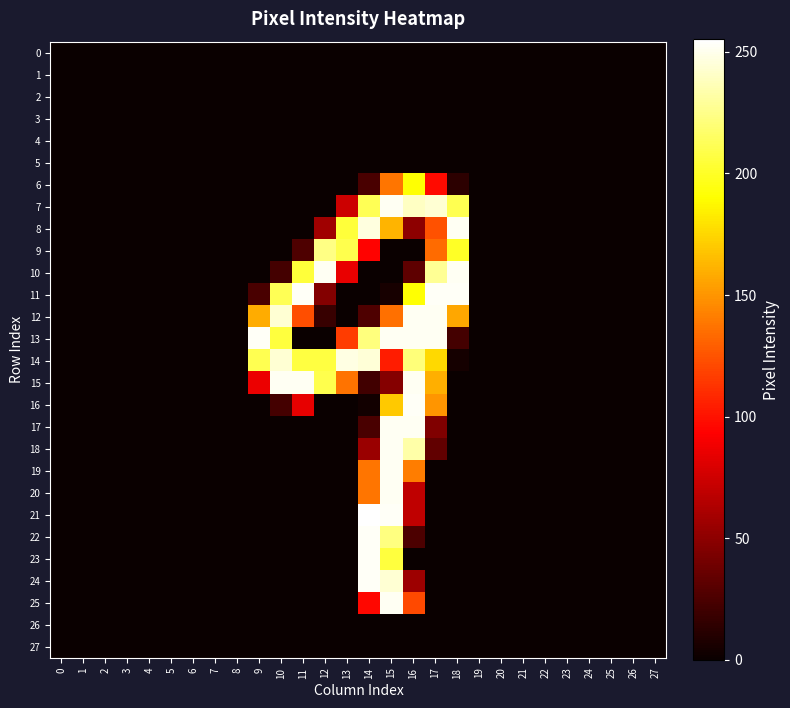

Reading left to right, list all the values displayed in this chart.

0: 0=0	1=0	2=0	3=0	4=0	5=0	6=0	7=0	8=0	9=0	10=0	11=0	12=0	13=0	14=0	15=0	16=0	17=0	18=0	19=0	20=0	21=0	22=0	23=0	24=0	25=0	26=0	27=0
1: 0=0	1=0	2=0	3=0	4=0	5=0	6=0	7=0	8=0	9=0	10=0	11=0	12=0	13=0	14=0	15=0	16=0	17=0	18=0	19=0	20=0	21=0	22=0	23=0	24=0	25=0	26=0	27=0
2: 0=0	1=0	2=0	3=0	4=0	5=0	6=0	7=0	8=0	9=0	10=0	11=0	12=0	13=0	14=0	15=0	16=0	17=0	18=0	19=0	20=0	21=0	22=0	23=0	24=0	25=0	26=0	27=0
3: 0=0	1=0	2=0	3=0	4=0	5=0	6=0	7=0	8=0	9=0	10=0	11=0	12=0	13=0	14=0	15=0	16=0	17=0	18=0	19=0	20=0	21=0	22=0	23=0	24=0	25=0	26=0	27=0
4: 0=0	1=0	2=0	3=0	4=0	5=0	6=0	7=0	8=0	9=0	10=0	11=0	12=0	13=0	14=0	15=0	16=0	17=0	18=0	19=0	20=0	21=0	22=0	23=0	24=0	25=0	26=0	27=0
5: 0=0	1=0	2=0	3=0	4=0	5=0	6=0	7=0	8=0	9=0	10=0	11=0	12=0	13=0	14=0	15=0	16=0	17=0	18=0	19=0	20=0	21=0	22=0	23=0	24=0	25=0	26=0	27=0
6: 0=0	1=0	2=0	3=0	4=0	5=0	6=0	7=0	8=0	9=0	10=0	11=0	12=0	13=0	14=24	15=138	16=191	17=97	18=13	19=0	20=0	21=0	22=0	23=0	24=0	25=0	26=0	27=0
7: 0=0	1=0	2=0	3=0	4=0	5=0	6=0	7=0	8=0	9=0	10=0	11=0	12=0	13=74	14=212	15=252	16=240	17=244	18=211	19=0	20=0	21=0	22=0	23=0	24=0	25=0	26=0	27=0
8: 0=0	1=0	2=0	3=0	4=0	5=0	6=0	7=0	8=0	9=0	10=0	11=0	12=57	13=205	14=247	15=162	16=50	17=124	18=252	19=0	20=0	21=0	22=0	23=0	24=0	25=0	26=0	27=0
9: 0=0	1=0	2=0	3=0	4=0	5=0	6=0	7=0	8=0	9=0	10=0	11=26	12=224	13=210	14=94	15=0	16=0	17=134	18=200	19=0	20=0	21=0	22=0	23=0	24=0	25=0	26=0	27=0
10: 0=0	1=0	2=0	3=0	4=0	5=0	6=0	7=0	8=0	9=0	10=22	11=205	12=252	13=85	14=0	15=0	16=32	17=228	18=252	19=0	20=0	21=0	22=0	23=0	24=0	25=0	26=0	27=0
11: 0=0	1=0	2=0	3=0	4=0	5=0	6=0	7=0	8=0	9=24	10=212	11=253	12=46	13=0	14=0	15=5	16=191	17=253	18=253	19=0	20=0	21=0	22=0	23=0	24=0	25=0	26=0	27=0
12: 0=0	1=0	2=0	3=0	4=0	5=0	6=0	7=0	8=0	9=159	10=244	11=123	12=17	13=0	14=26	15=136	16=252	17=252	18=157	19=0	20=0	21=0	22=0	23=0	24=0	25=0	26=0	27=0
13: 0=0	1=0	2=0	3=0	4=0	5=0	6=0	7=0	8=0	9=253	10=206	11=0	12=0	13=116	14=222	15=252	16=252	17=252	18=22	19=0	20=0	21=0	22=0	23=0	24=0	25=0	26=0	27=0
14: 0=0	1=0	2=0	3=0	4=0	5=0	6=0	7=0	8=0	9=211	10=244	11=207	12=207	13=248	14=245	15=104	16=221	17=176	18=4	19=0	20=0	21=0	22=0	23=0	24=0	25=0	26=0	27=0
15: 0=0	1=0	2=0	3=0	4=0	5=0	6=0	7=0	8=0	9=86	10=252	11=252	12=210	13=137	14=21	15=47	16=252	17=160	18=0	19=0	20=0	21=0	22=0	23=0	24=0	25=0	26=0	27=0
16: 0=0	1=0	2=0	3=0	4=0	5=0	6=0	7=0	8=0	9=0	10=22	11=84	12=0	13=0	14=3	15=170	16=253	17=150	18=0	19=0	20=0	21=0	22=0	23=0	24=0	25=0	26=0	27=0
17: 0=0	1=0	2=0	3=0	4=0	5=0	6=0	7=0	8=0	9=0	10=0	11=0	12=0	13=0	14=24	15=252	16=252	17=45	18=0	19=0	20=0	21=0	22=0	23=0	24=0	25=0	26=0	27=0
18: 0=0	1=0	2=0	3=0	4=0	5=0	6=0	7=0	8=0	9=0	10=0	11=0	12=0	13=0	14=55	15=252	16=233	17=33	18=0	19=0	20=0	21=0	22=0	23=0	24=0	25=0	26=0	27=0
19: 0=0	1=0	2=0	3=0	4=0	5=0	6=0	7=0	8=0	9=0	10=0	11=0	12=0	13=0	14=138	15=252	16=141	17=0	18=0	19=0	20=0	21=0	22=0	23=0	24=0	25=0	26=0	27=0
20: 0=0	1=0	2=0	3=0	4=0	5=0	6=0	7=0	8=0	9=0	10=0	11=0	12=0	13=0	14=138	15=252	16=69	17=0	18=0	19=0	20=0	21=0	22=0	23=0	24=0	25=0	26=0	27=0
21: 0=0	1=0	2=0	3=0	4=0	5=0	6=0	7=0	8=0	9=0	10=0	11=0	12=0	13=0	14=255	15=253	16=69	17=0	18=0	19=0	20=0	21=0	22=0	23=0	24=0	25=0	26=0	27=0
22: 0=0	1=0	2=0	3=0	4=0	5=0	6=0	7=0	8=0	9=0	10=0	11=0	12=0	13=0	14=253	15=223	16=25	17=0	18=0	19=0	20=0	21=0	22=0	23=0	24=0	25=0	26=0	27=0
23: 0=0	1=0	2=0	3=0	4=0	5=0	6=0	7=0	8=0	9=0	10=0	11=0	12=0	13=0	14=253	15=206	16=0	17=0	18=0	19=0	20=0	21=0	22=0	23=0	24=0	25=0	26=0	27=0
24: 0=0	1=0	2=0	3=0	4=0	5=0	6=0	7=0	8=0	9=0	10=0	11=0	12=0	13=0	14=253	15=244	16=56	17=0	18=0	19=0	20=0	21=0	22=0	23=0	24=0	25=0	26=0	27=0
25: 0=0	1=0	2=0	3=0	4=0	5=0	6=0	7=0	8=0	9=0	10=0	11=0	12=0	13=0	14=96	15=252	16=121	17=0	18=0	19=0	20=0	21=0	22=0	23=0	24=0	25=0	26=0	27=0
26: 0=0	1=0	2=0	3=0	4=0	5=0	6=0	7=0	8=0	9=0	10=0	11=0	12=0	13=0	14=0	15=0	16=0	17=0	18=0	19=0	20=0	21=0	22=0	23=0	24=0	25=0	26=0	27=0
27: 0=0	1=0	2=0	3=0	4=0	5=0	6=0	7=0	8=0	9=0	10=0	11=0	12=0	13=0	14=0	15=0	16=0	17=0	18=0	19=0	20=0	21=0	22=0	23=0	24=0	25=0	26=0	27=0